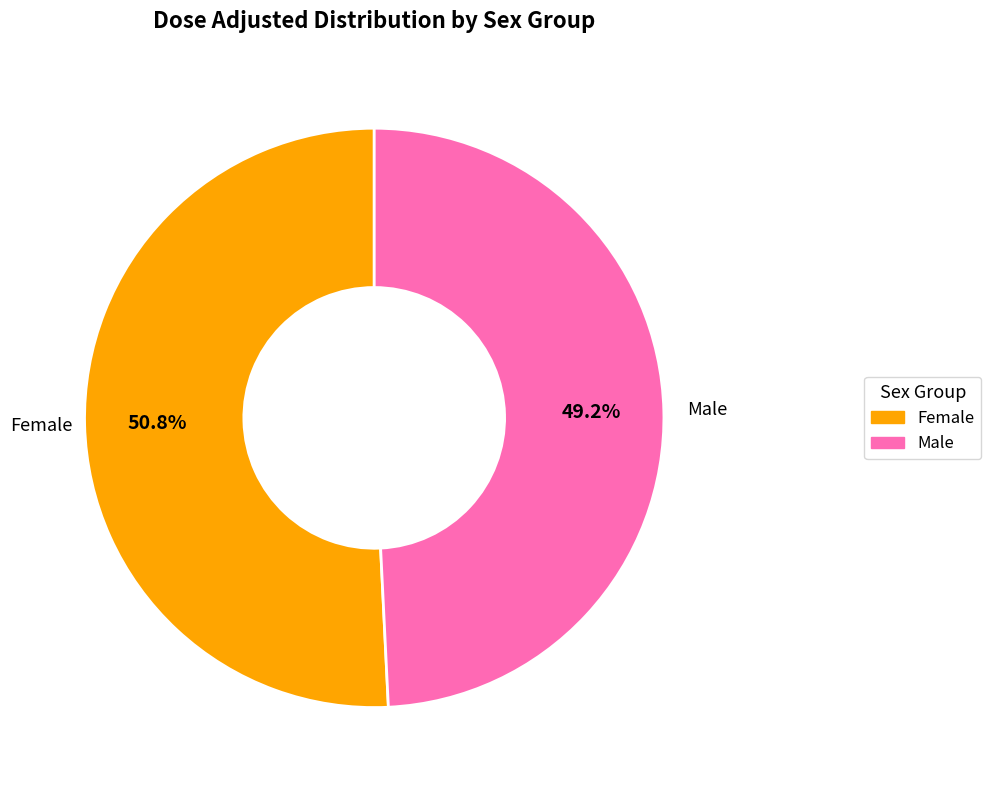

Is there any slice that represents more than half of the pie?

Yes